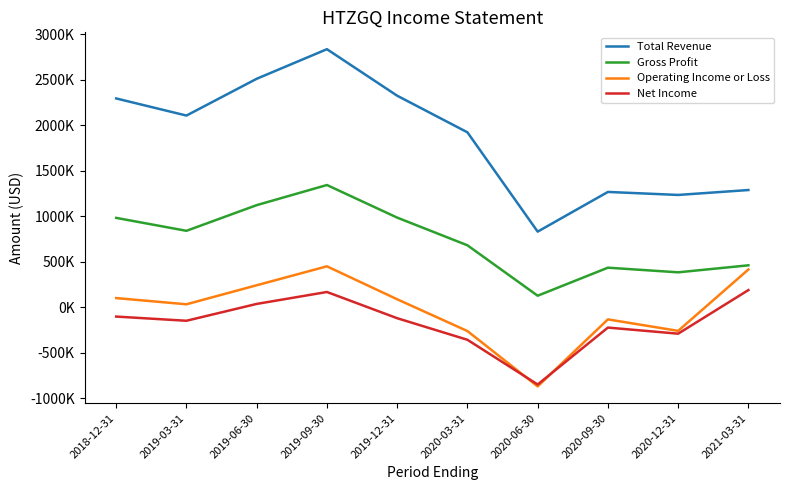

Is the value of Gross Profit at 2020-09-30 greater than the value of Operating Income or Loss at 2020-09-30?

Yes